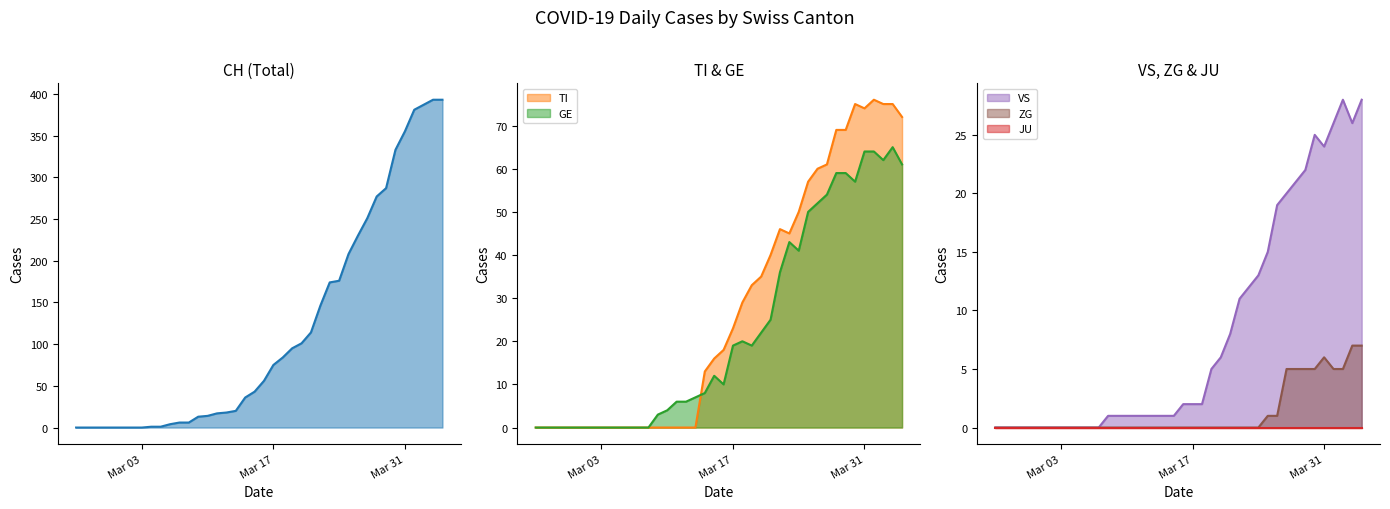

True or false: TI has more than 2 points higher than both neighbors.

True